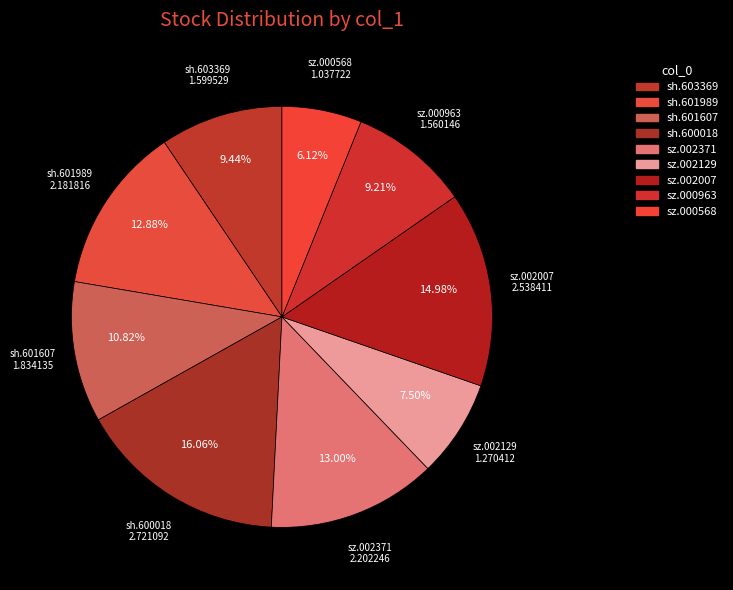

The sz.000963 slice represents 15% of the pie. True or false?

False